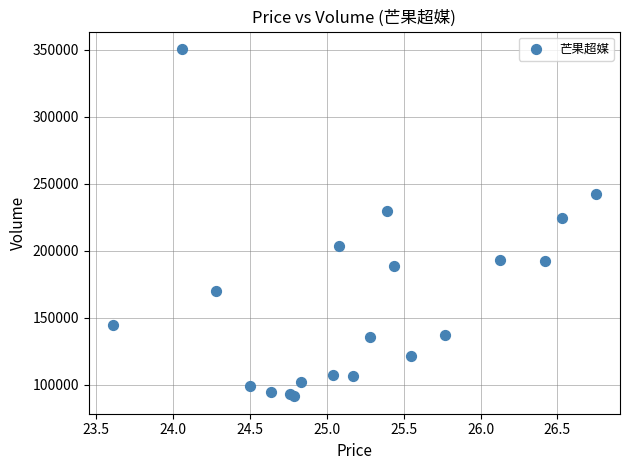

What Y value in the scatter plot is closest to 221017?

224664